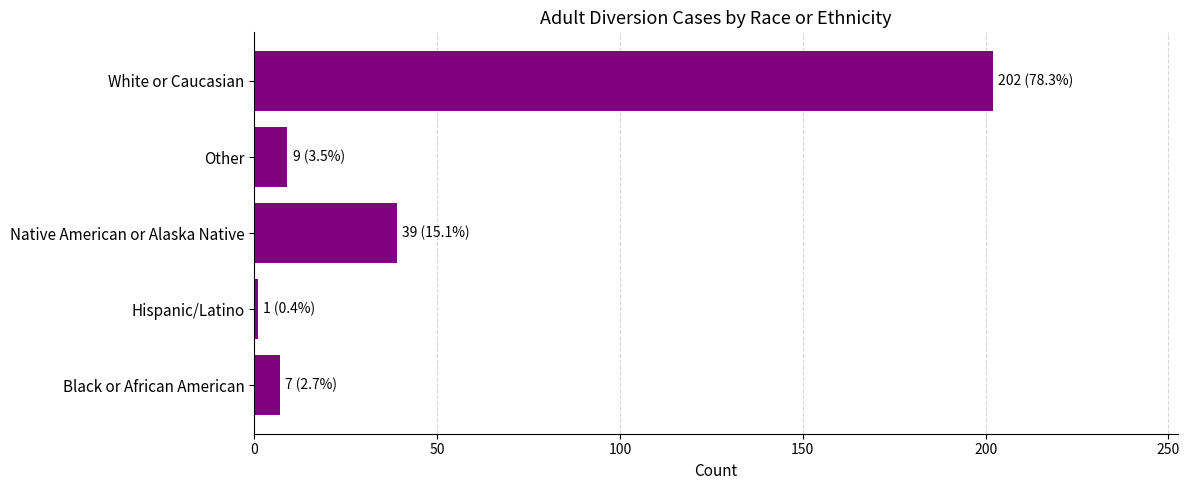

What is the greatest value displayed?

202